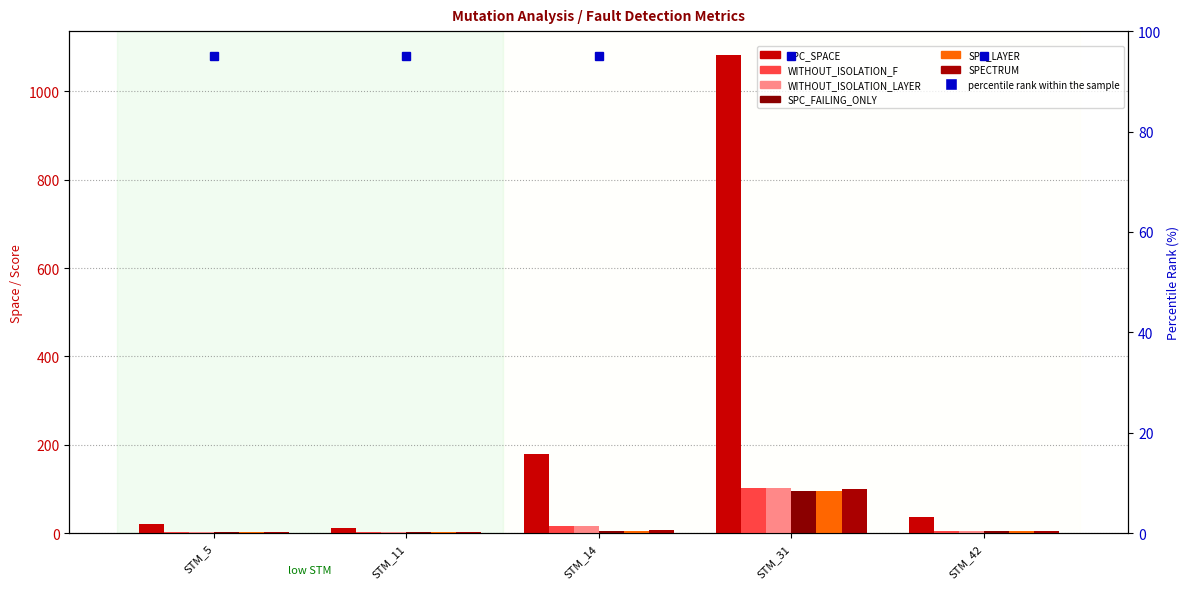

How many series are shown in this chart?

6